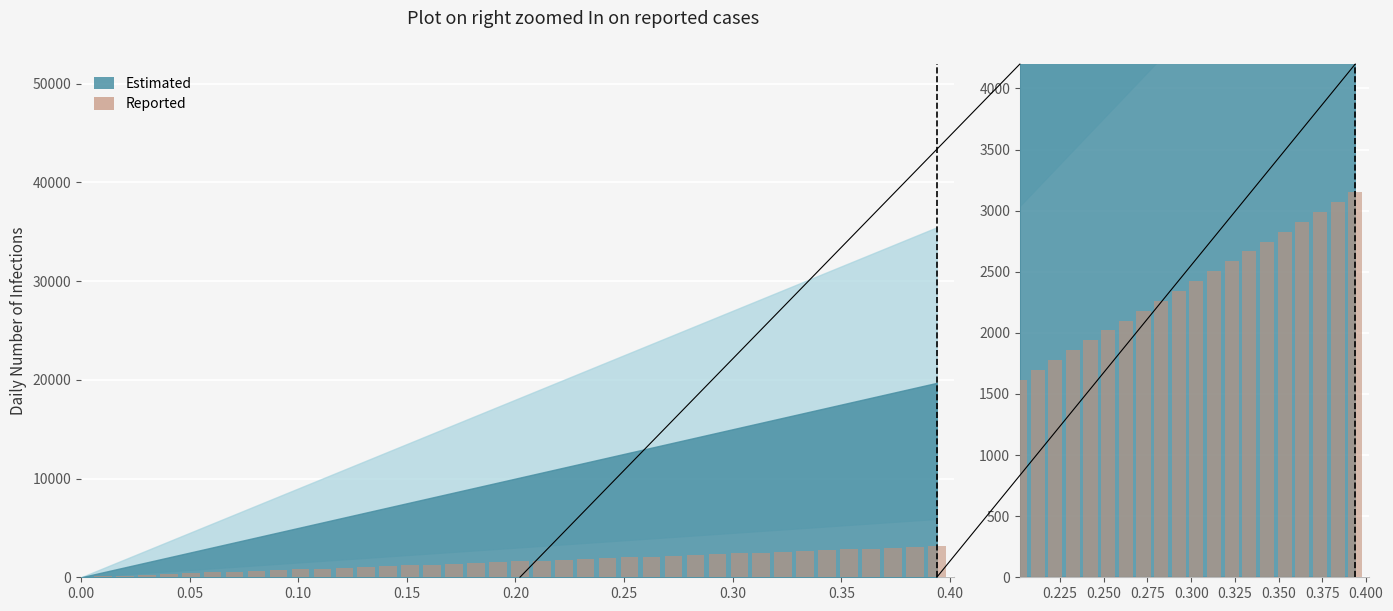

What is the difference between the maximum and minimum values?

1535.4